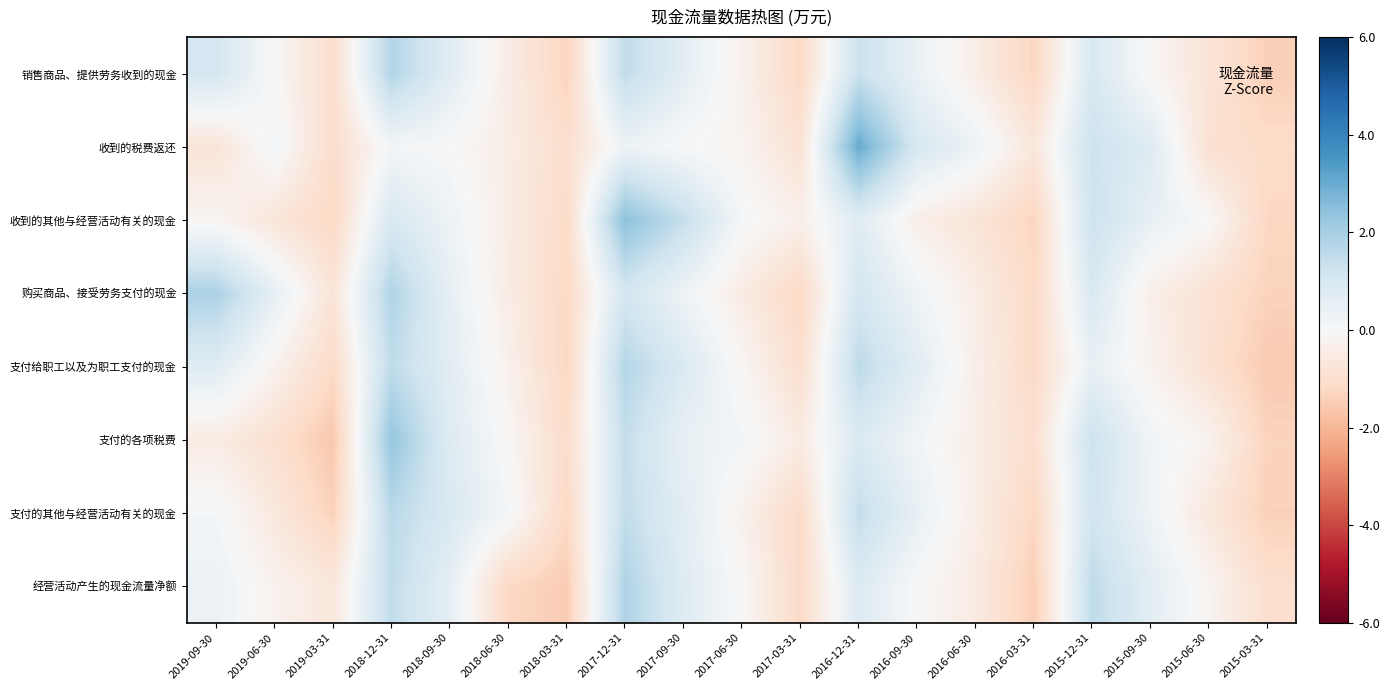

Which series has the largest range (max minus min)?

收到的税费返还